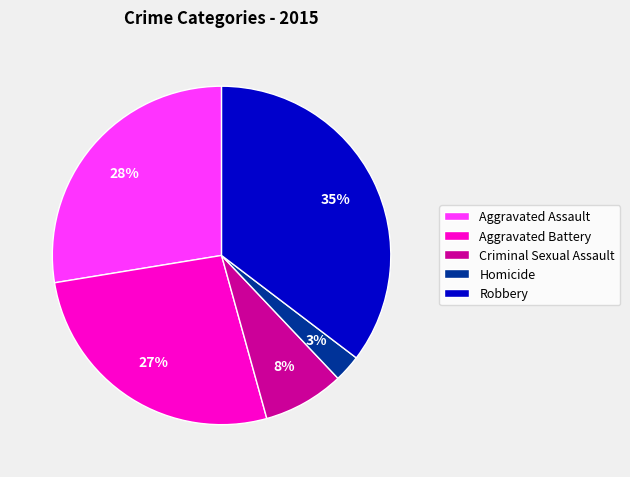

Between Criminal Sexual Assault and Homicide, which is larger?

Criminal Sexual Assault